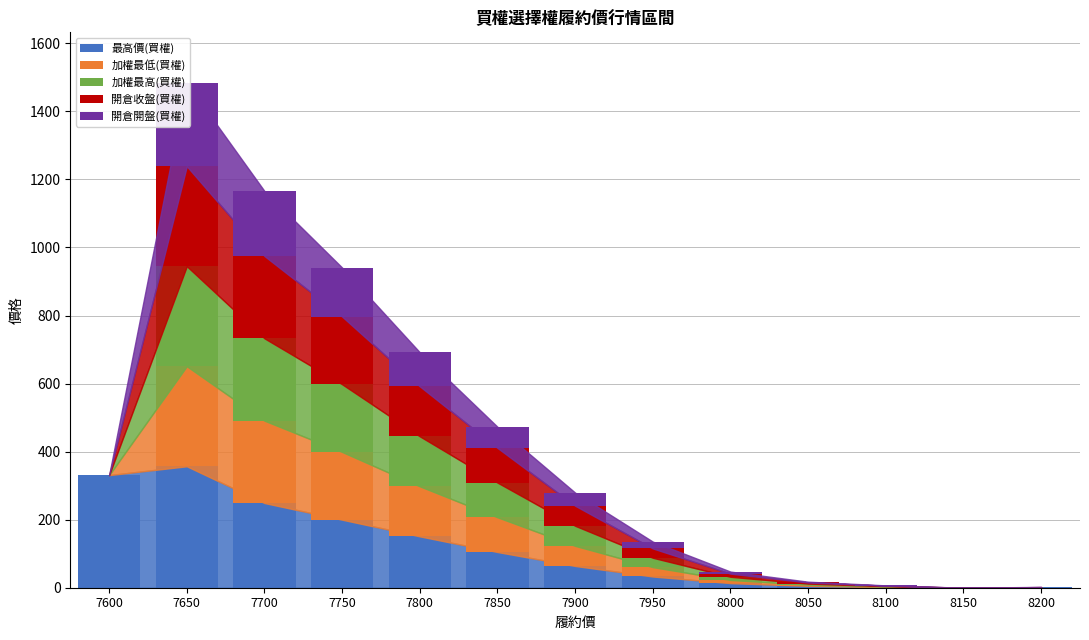

List the series in order of their peak value, lowest first.

開倉開盤(買權), 加權最低(買權), 加權最高(買權), 開倉收盤(買權), 最高價(買權)